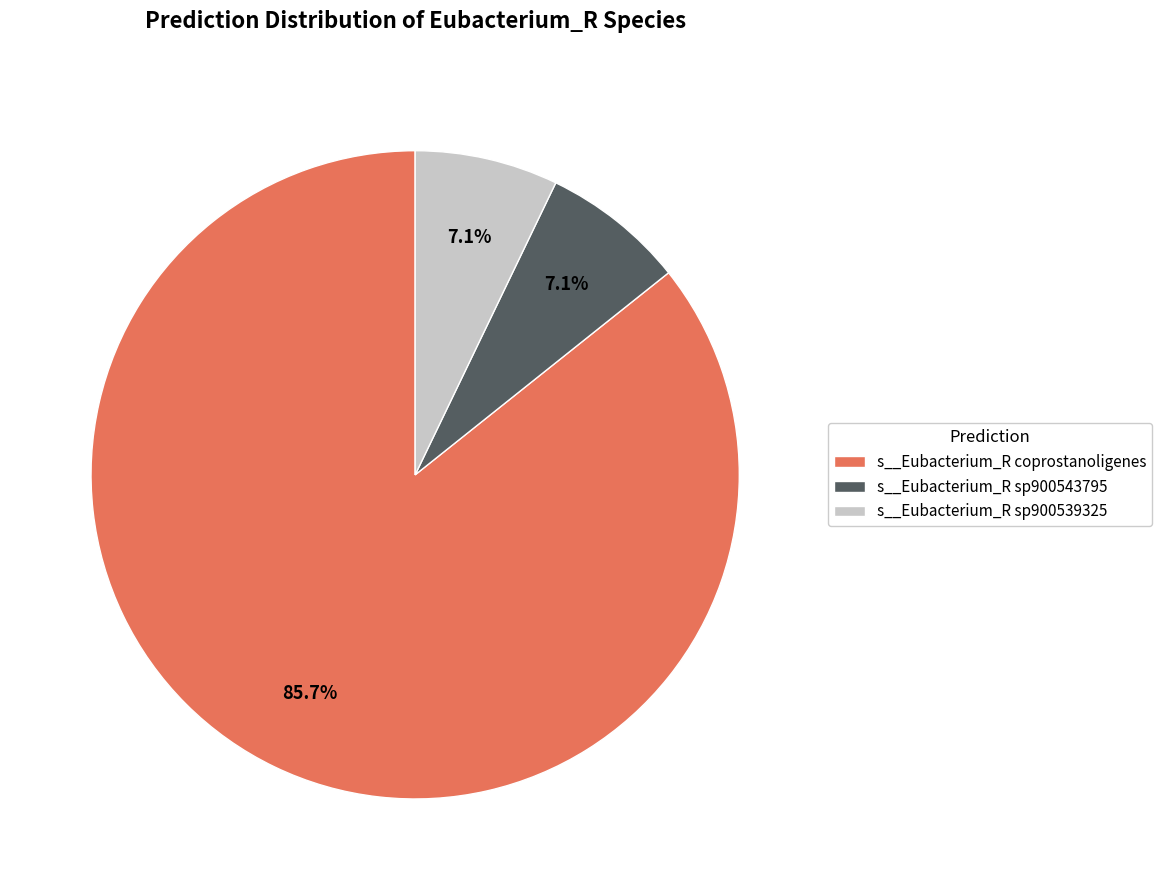

What is the total percentage of s__Eubacterium_R coprostanoligenes and s__Eubacterium_R sp900539325?

92.9%